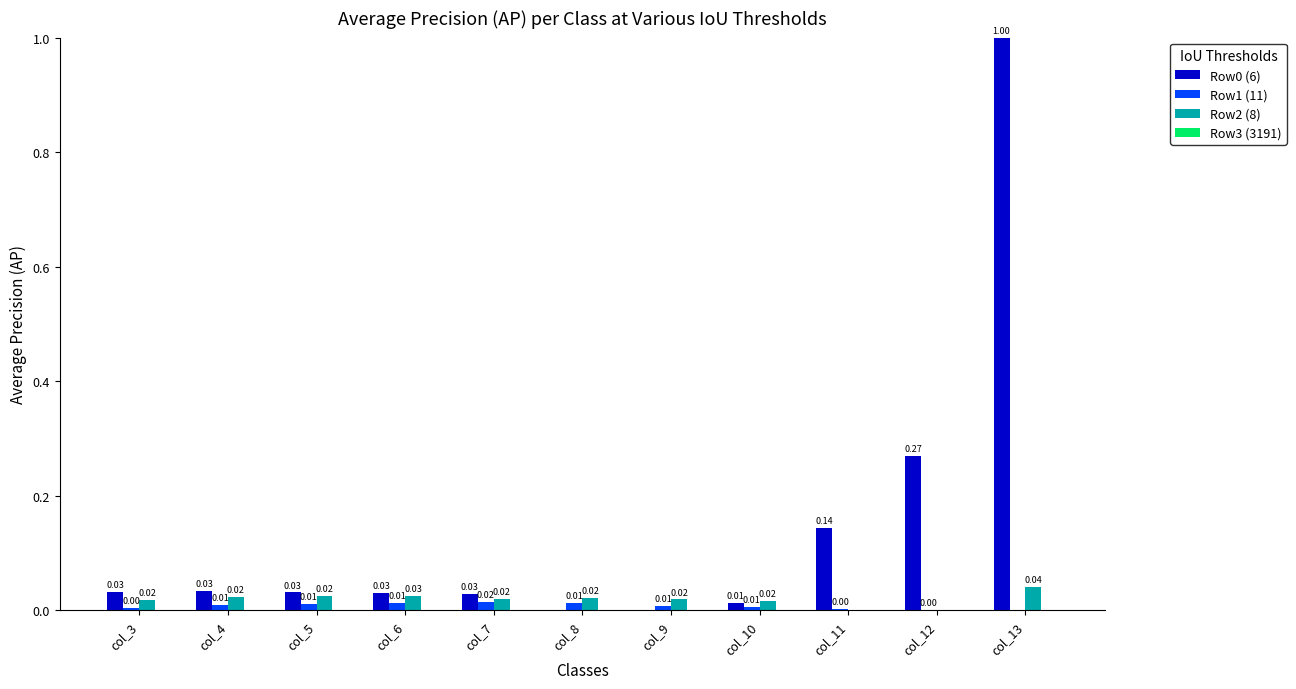

What is the sum of the Row0 (6) values at col_12 and col_11?

0.4